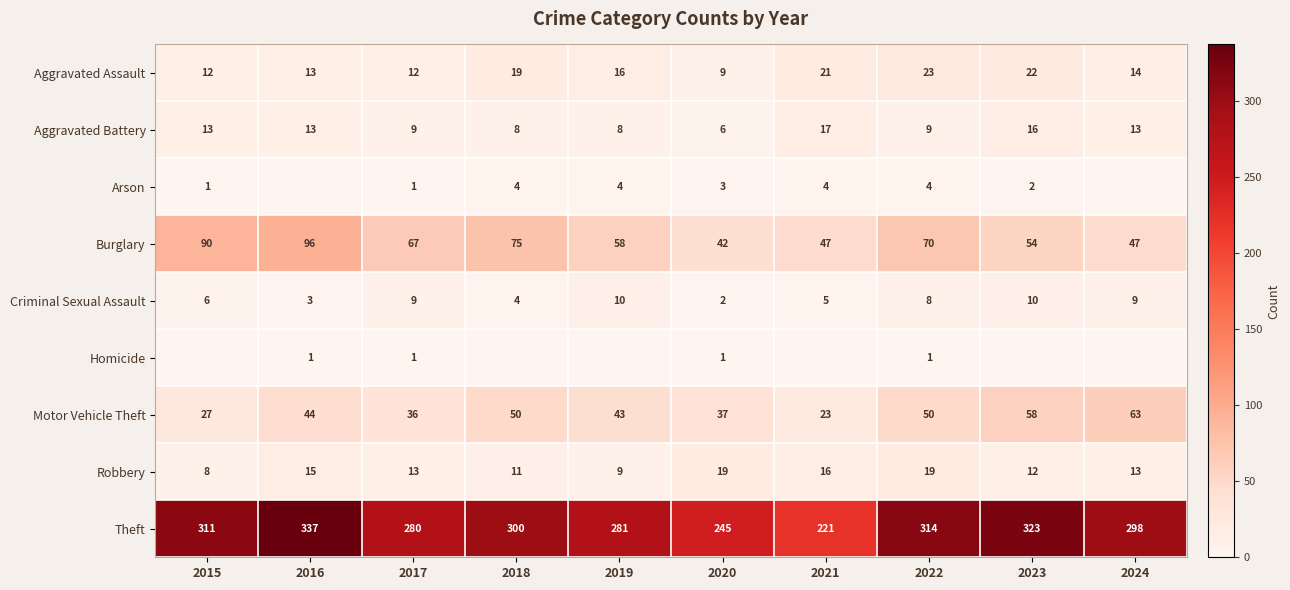

At 2020, list the series in order from smallest to largest.

Homicide, Criminal Sexual Assault, Arson, Aggravated Battery, Aggravated Assault, Robbery, Motor Vehicle Theft, Burglary, Theft